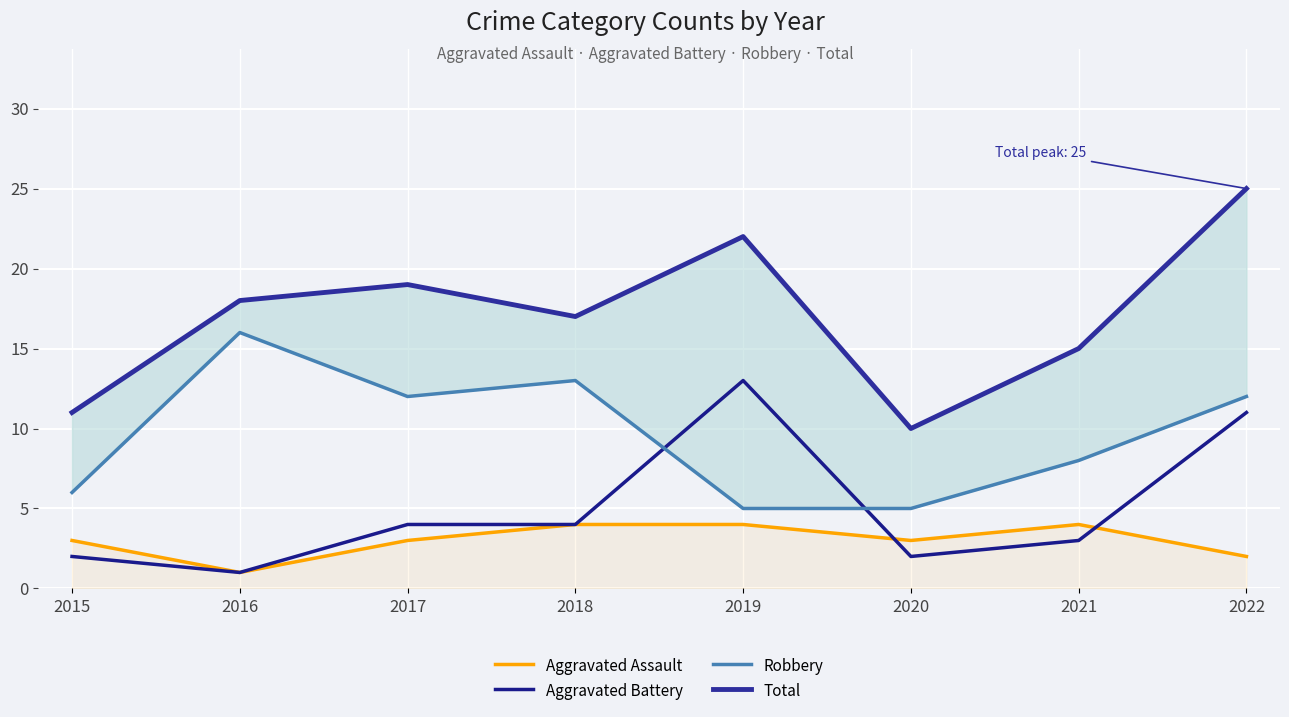

What are all the series names shown in the legend?

Aggravated Assault, Aggravated Battery, Robbery, Total